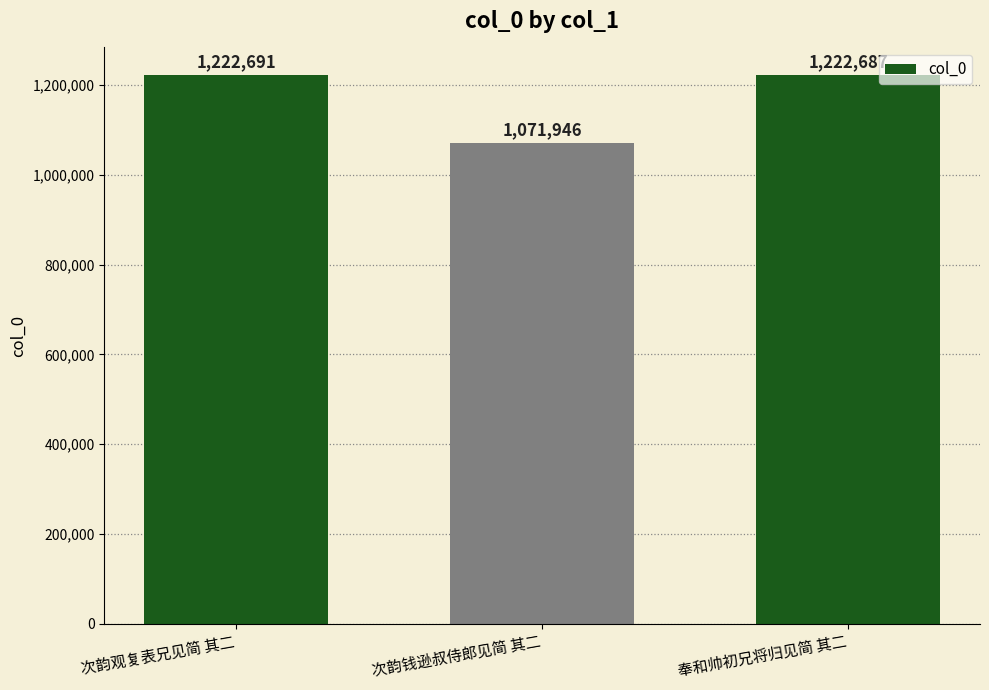

Is it true that the value at 奉和帅初兄将归见简 其二 is 566571?

False